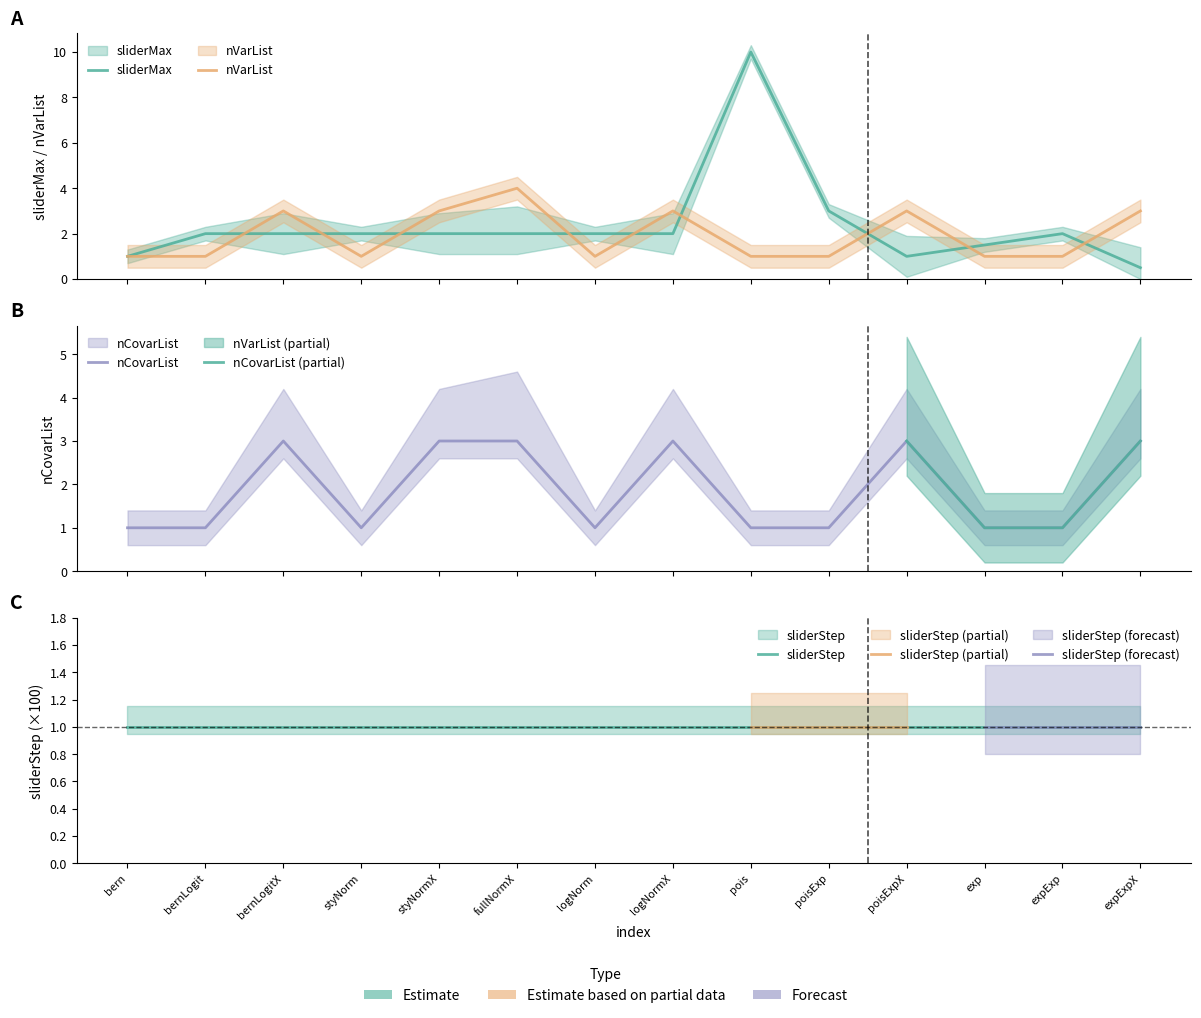

After their last crossing, which series has the higher values: sliderMax or nCovarList?

nCovarList